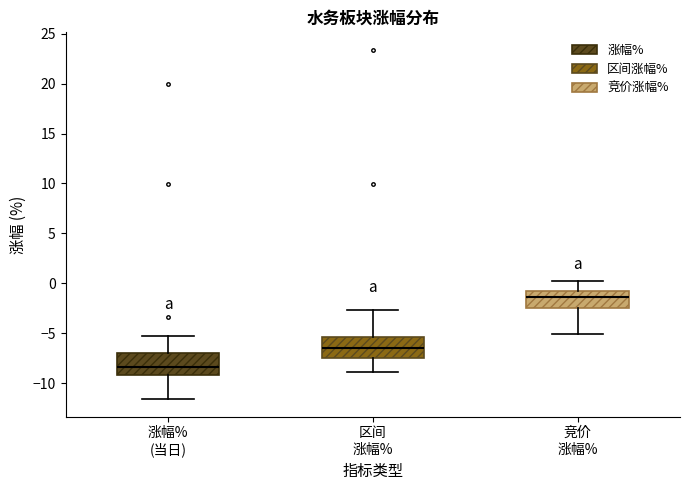

Reading left to right, transcribe this box plot: for each box, give where its median line is, the range the box spans, and where its two whiskers end, as read against the y-axis. The values are not printed on the chart, so give them approximately, as read against the axis.

涨幅% (当日): median -8.5, box -9.0 to -7.0, whiskers -11.5 to -5.5
区间 涨幅%: median -6.5, box -7.5 to -5.5, whiskers -9.0 to -2.5
竞价 涨幅%: median -1.5, box -2.5 to -0.5, whiskers -5.0 to 0.0